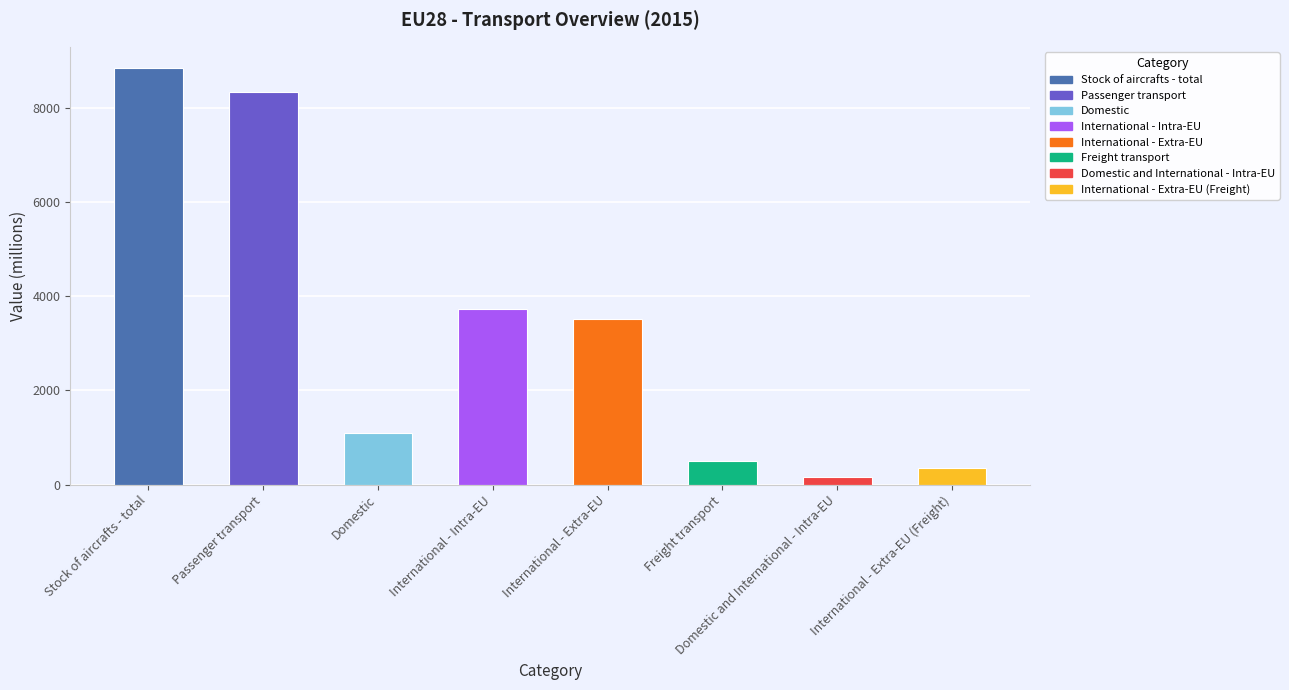

Does the chart contain any negative values?

No